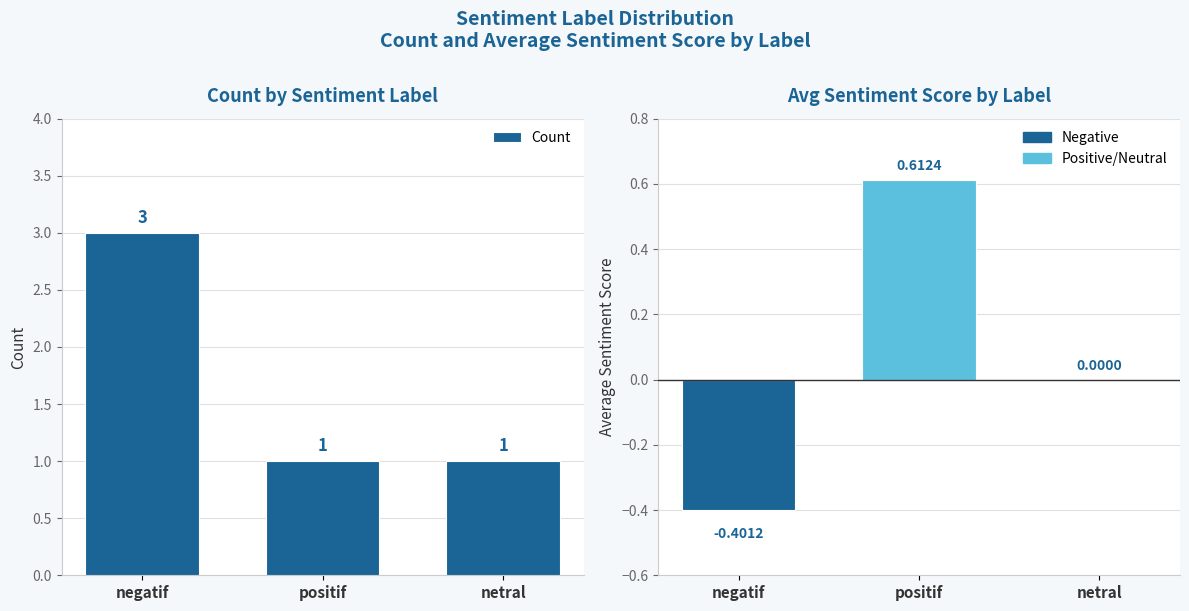

What is the sum of the Count values at netral and positif?

2